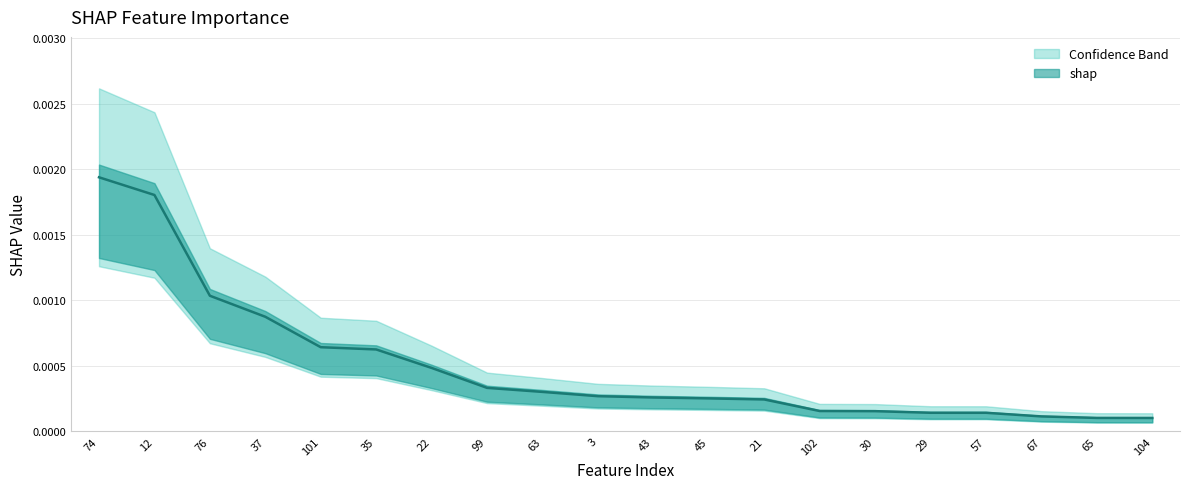

What is the label of the 13th point from the left?

21